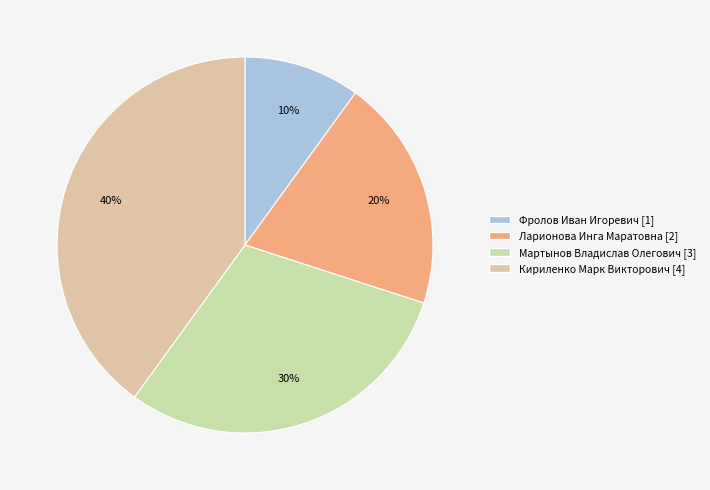

The Мартынов Владислав Олегович slice represents 41% of the pie. True or false?

False